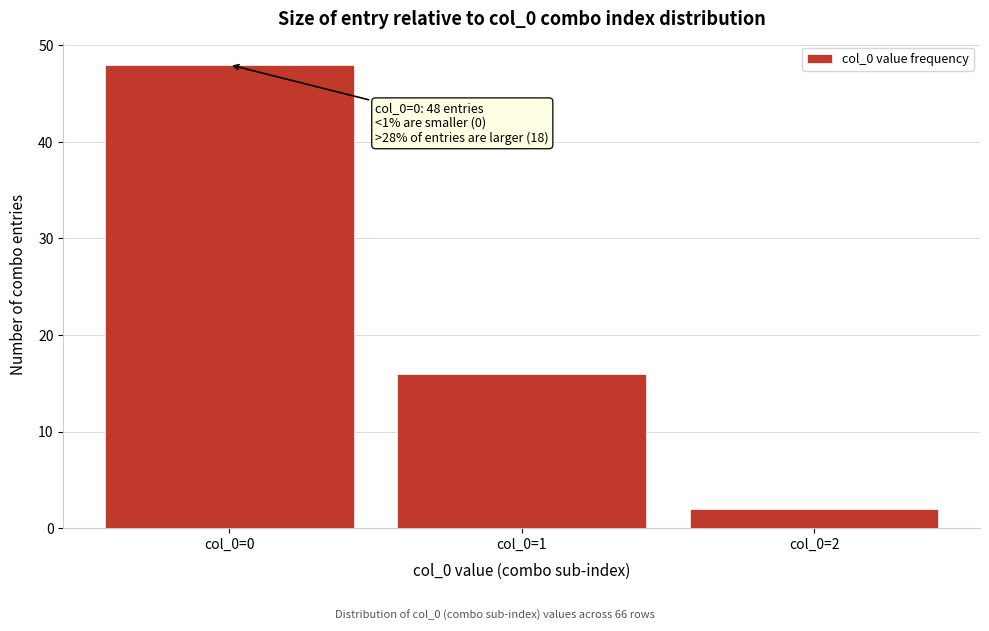

Reading left to right, transcribe all the data shown in this chart.

col_0=0=48	col_0=1=16	col_0=2=2